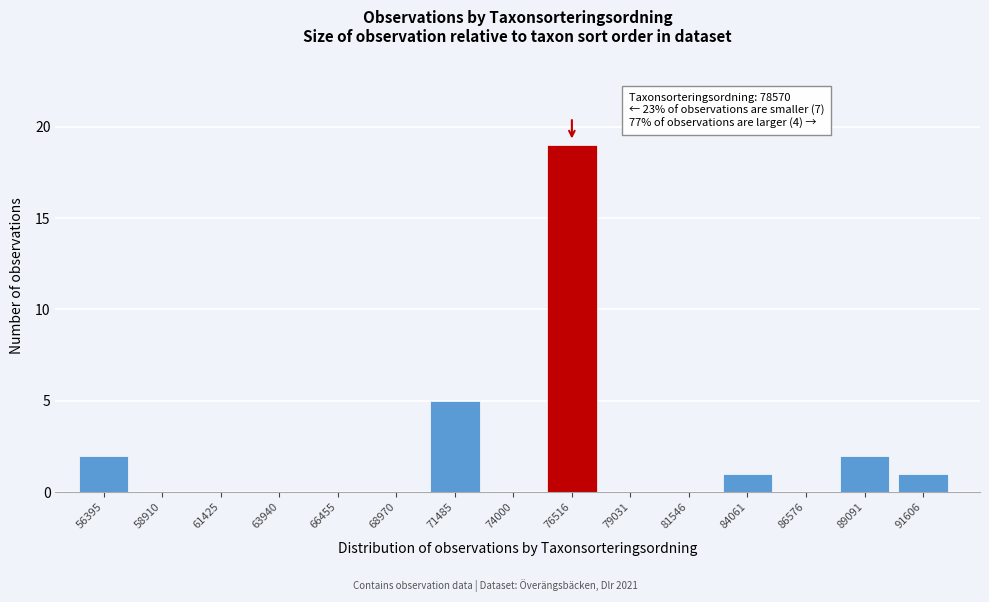

What is the change in value from 68970 to 84061?

+1